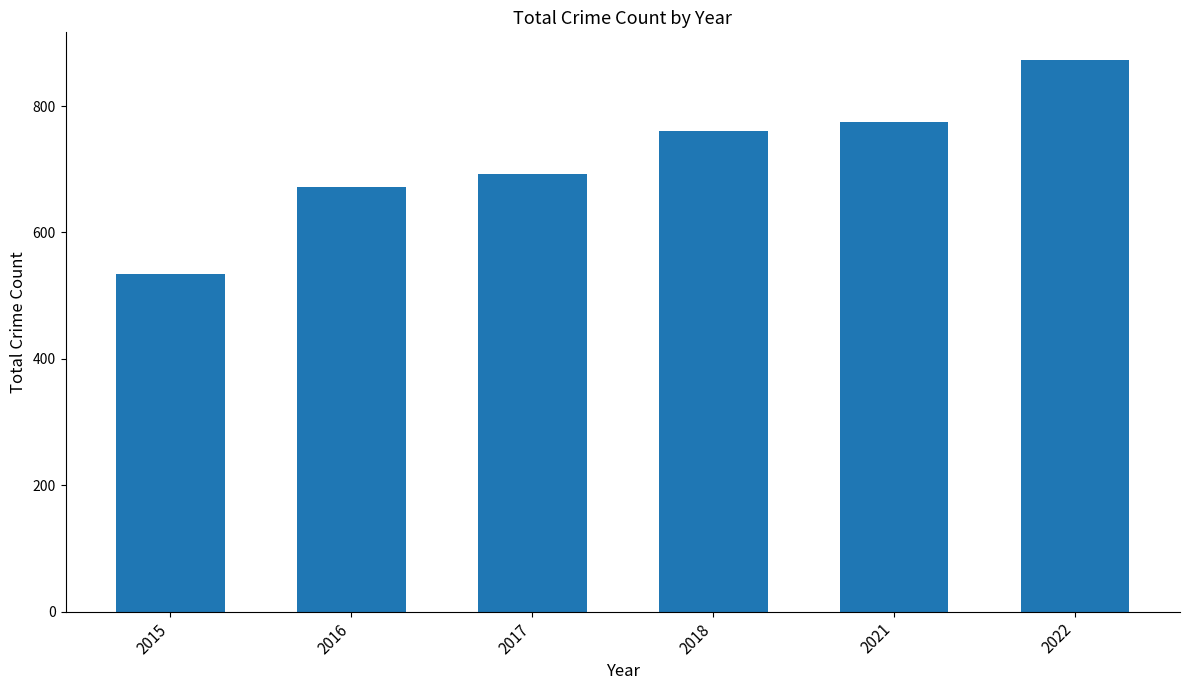

At which category does the chart reach its peak across all series?

2022